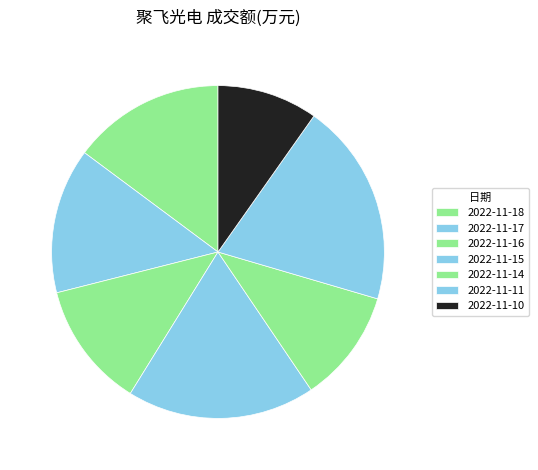

Rank the categories by value from lowest to highest.

2022-11-10, 2022-11-14, 2022-11-16, 2022-11-17, 2022-11-18, 2022-11-15, 2022-11-11